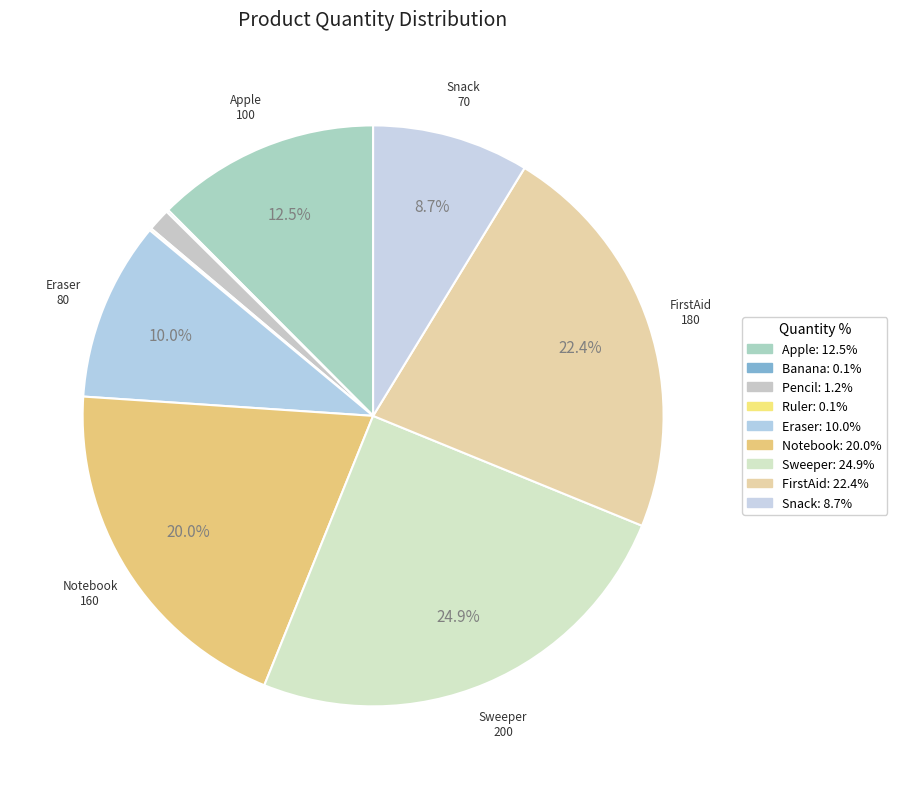

To the nearest percent, what is the difference between the Notebook and Sweeper slice percentages?

5%